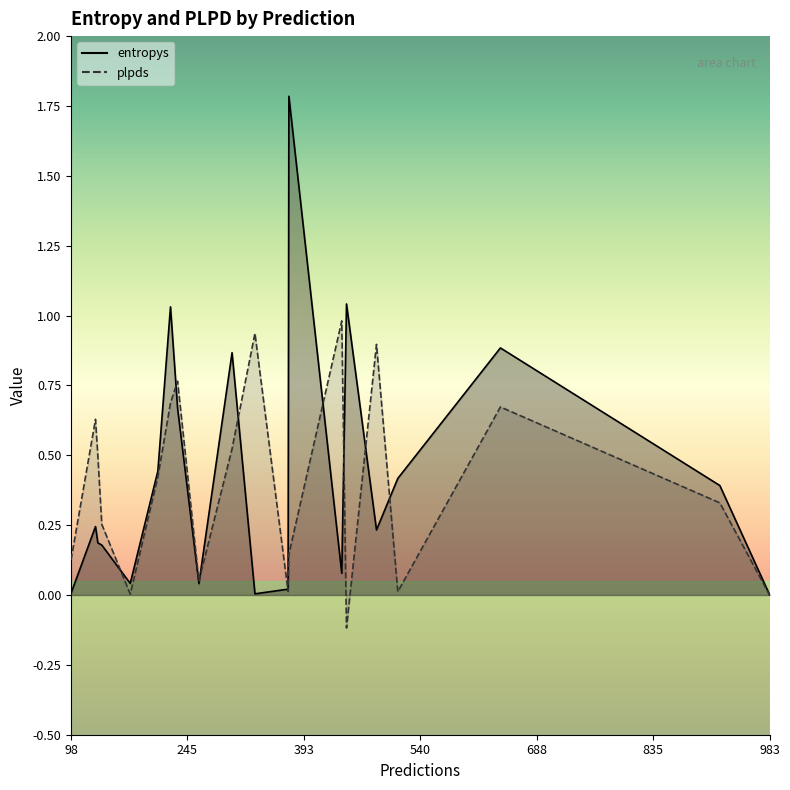

Rank the series by their average value, from highest to lowest.

entropys, plpds